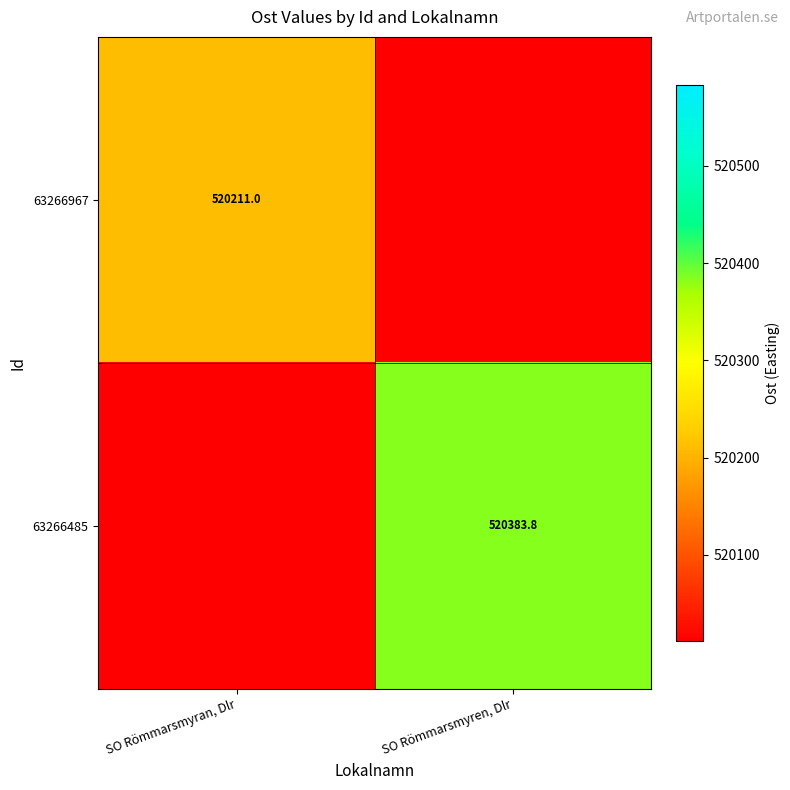

Where is 63266485 nearest to the value 520197?

SO Römmarsmyran, Dlr